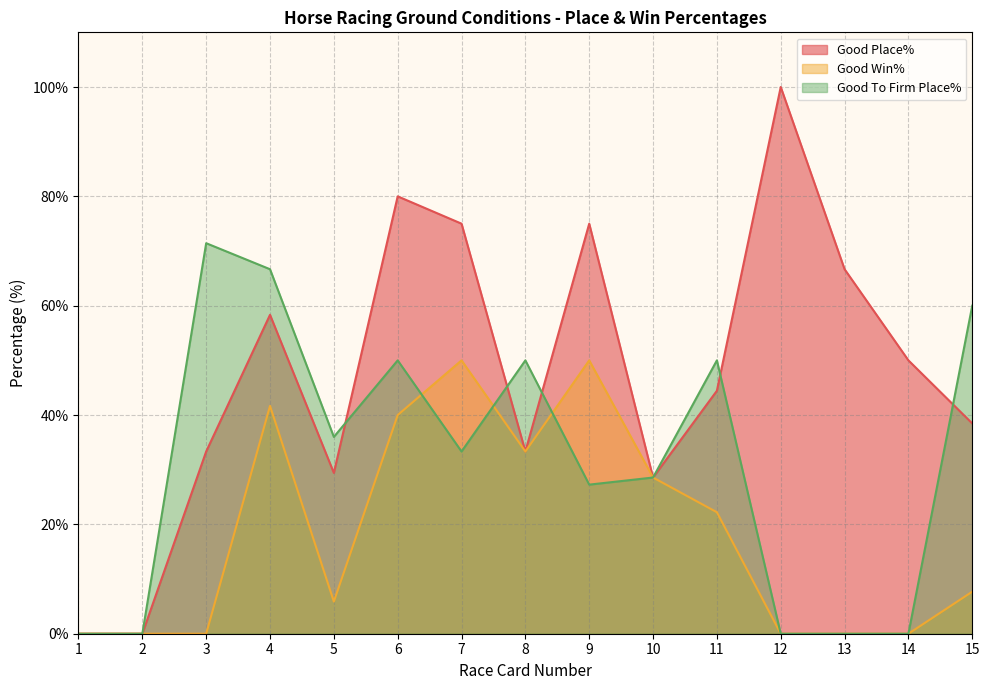

What is the value of the Good Place% point at the 12th from the left?

100.0